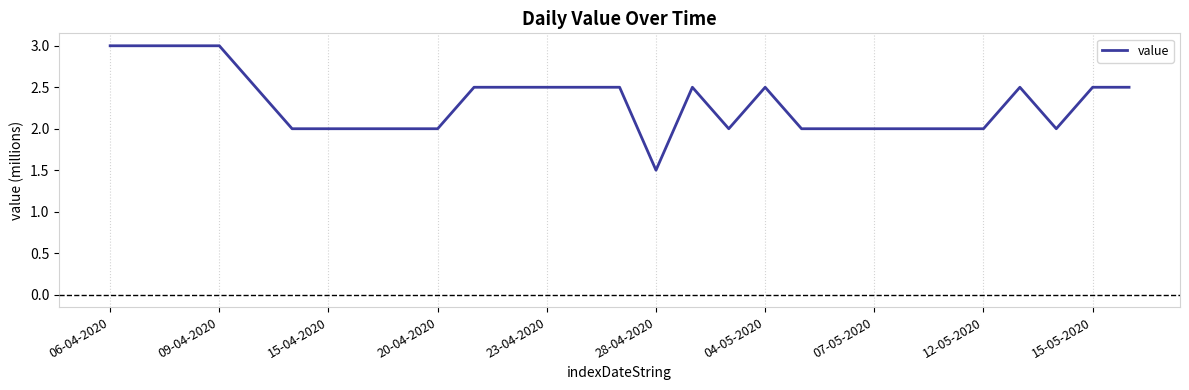

What is the smallest value displayed?

1.5